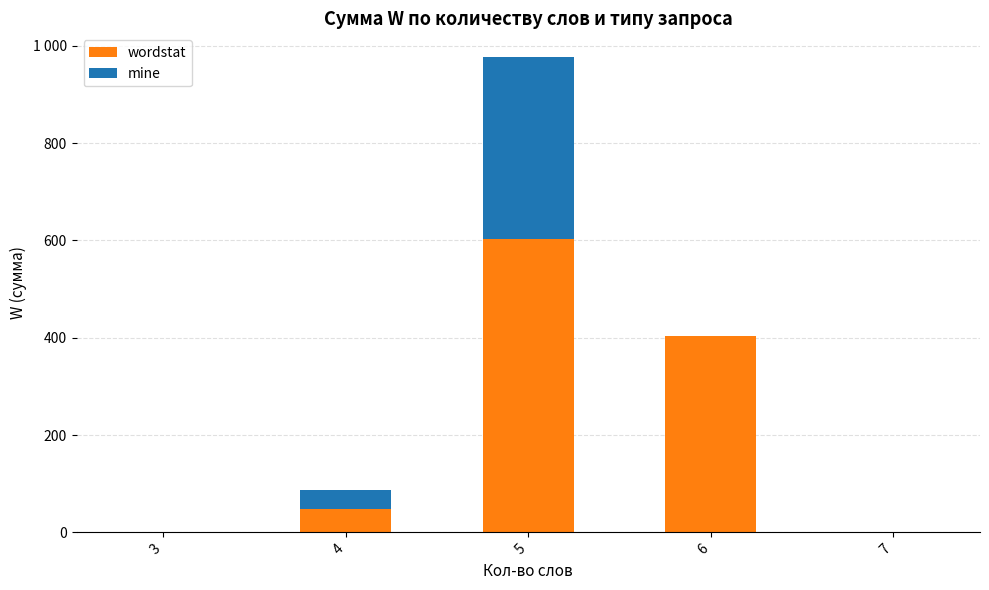

Does the chart contain stacked bars?

Yes